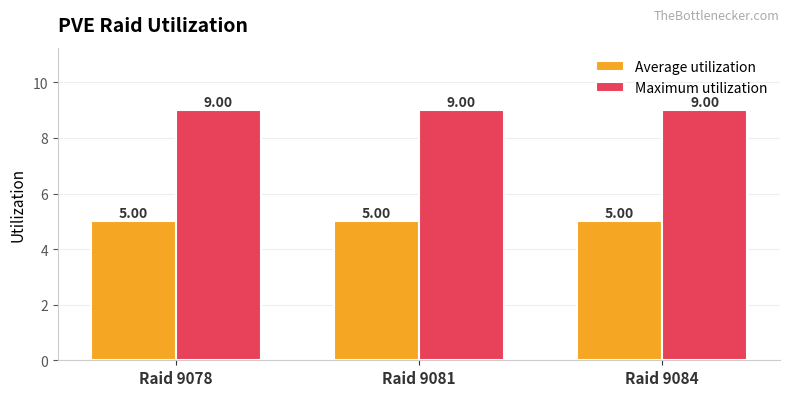

What is the spread (max minus min) of values at Raid 9084?

4